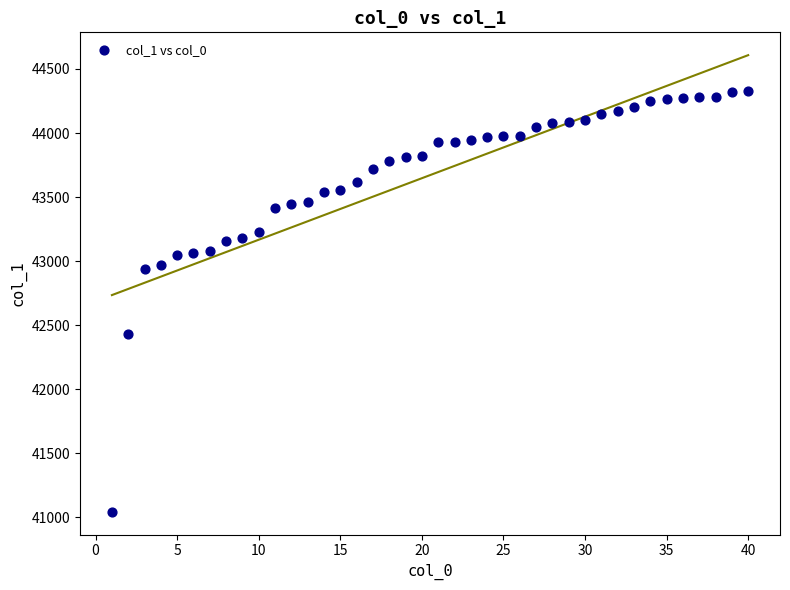

What is the range of Y values (max minus min)?

3282